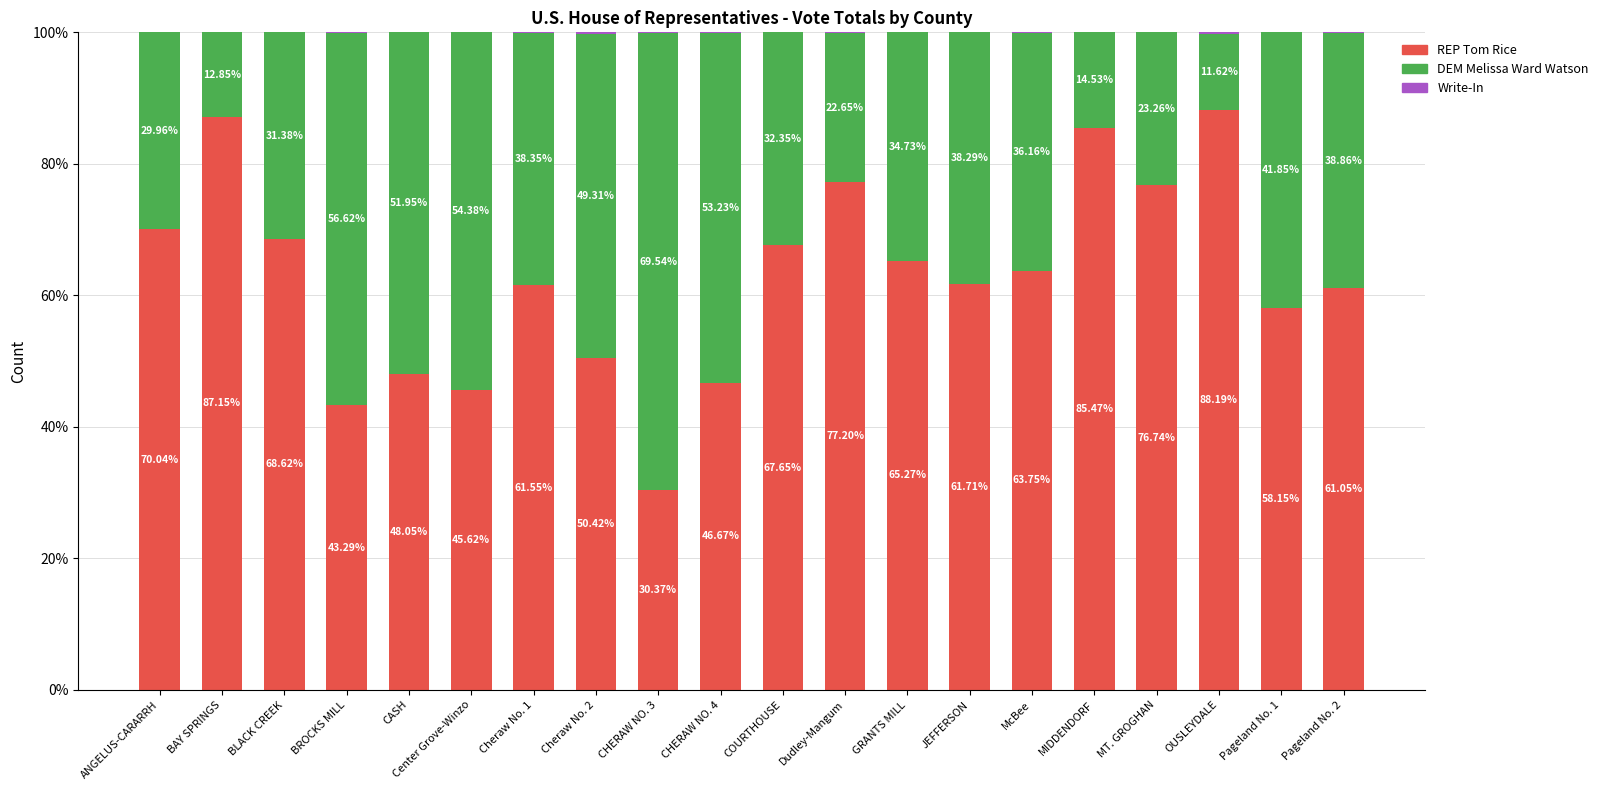

What is the total value across all series at Cheraw No. 2?

100.0